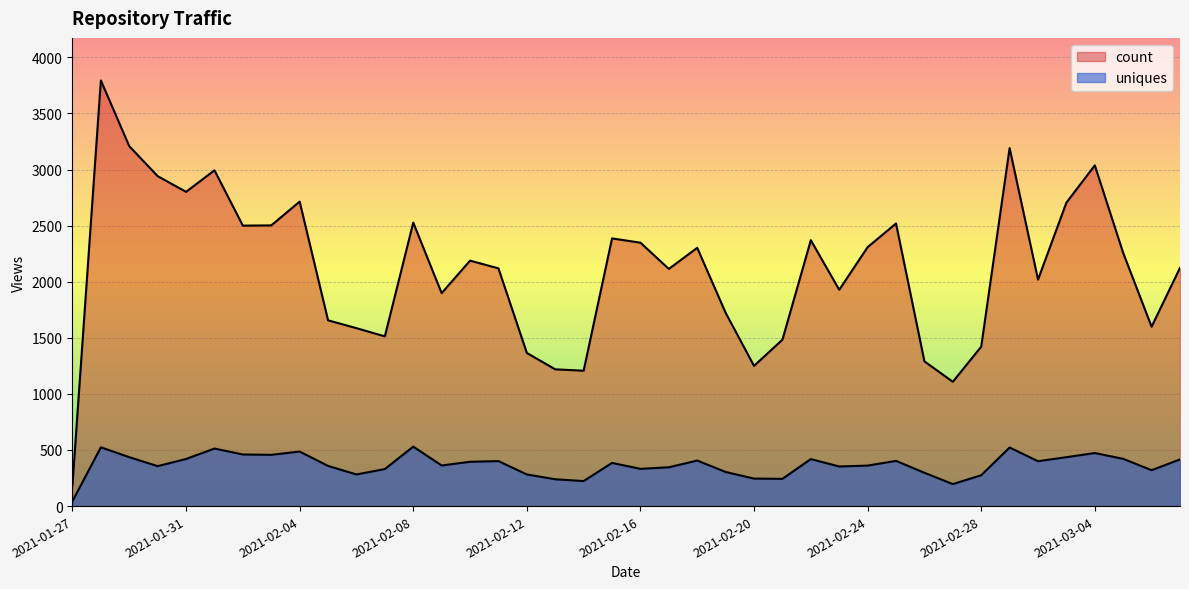

How many data points in count are above 2188?

19